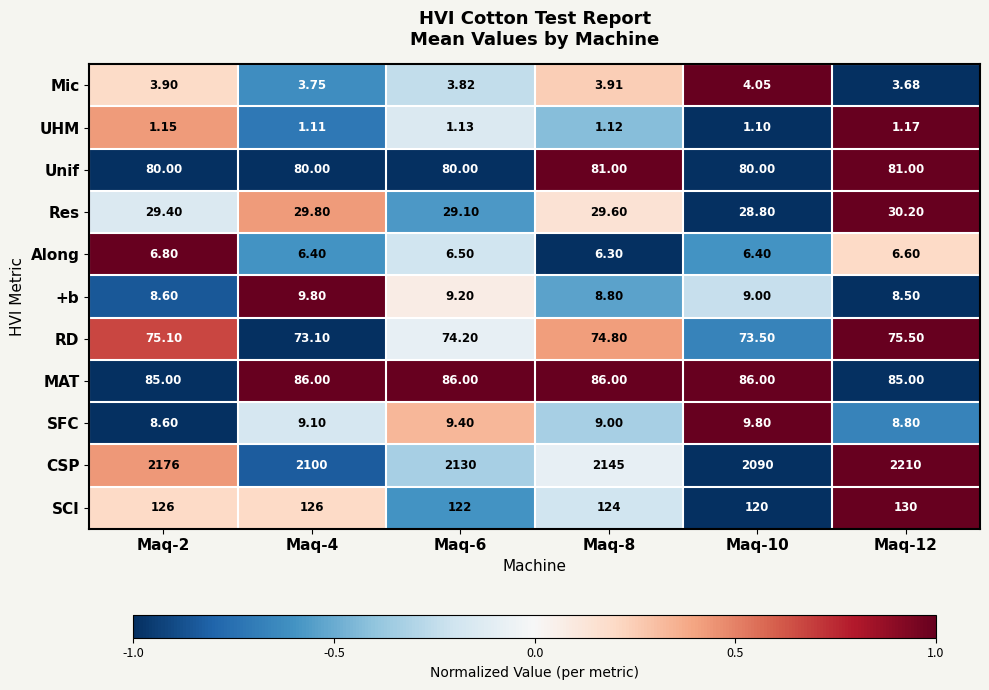

Which category has the highest value across all series?

Maq-12